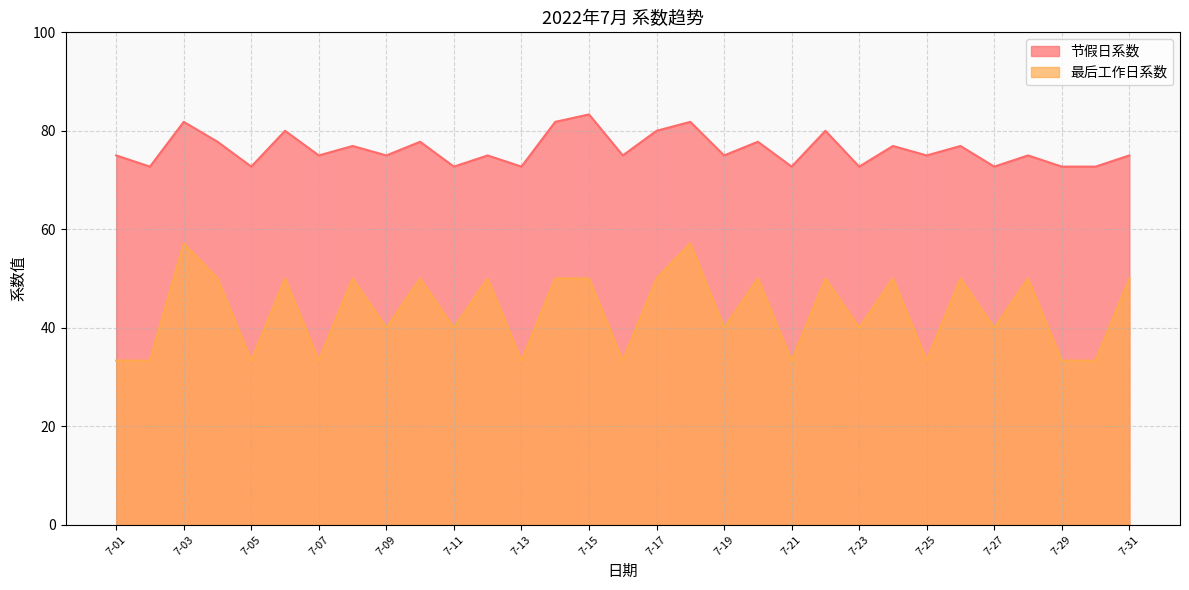

What are all the series names shown in the legend?

节假日系数, 最后工作日系数